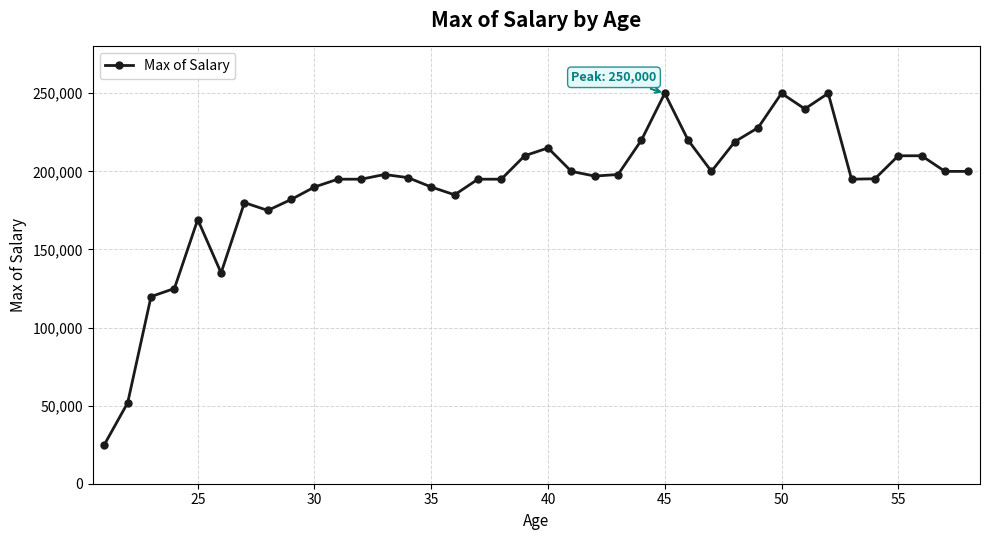

What is the difference between the maximum and second lowest values?

198168